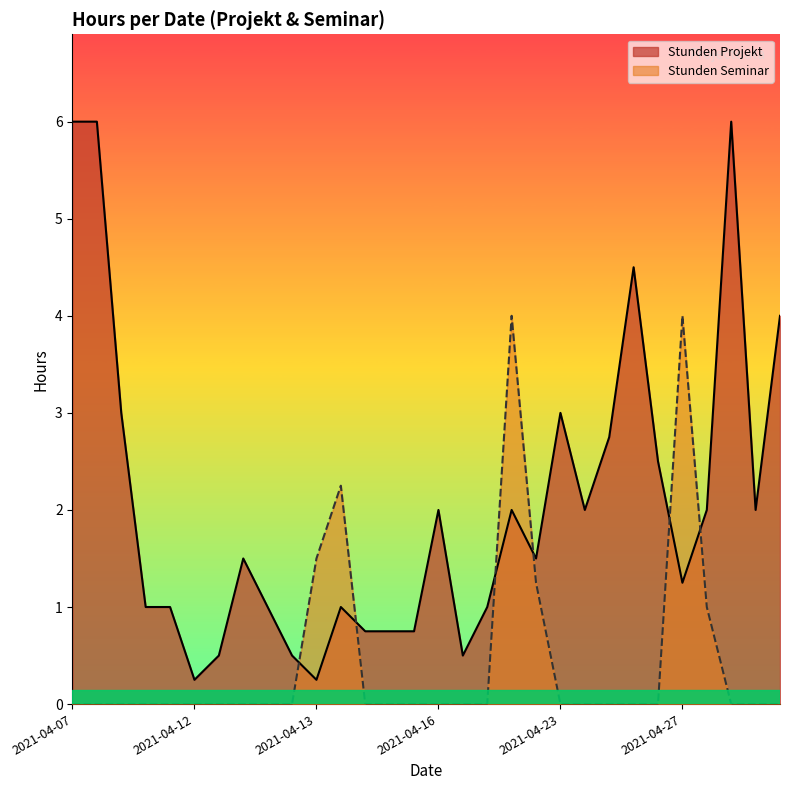

True or false: Stunden Seminar and Stunden Projekt cross at least once.

True